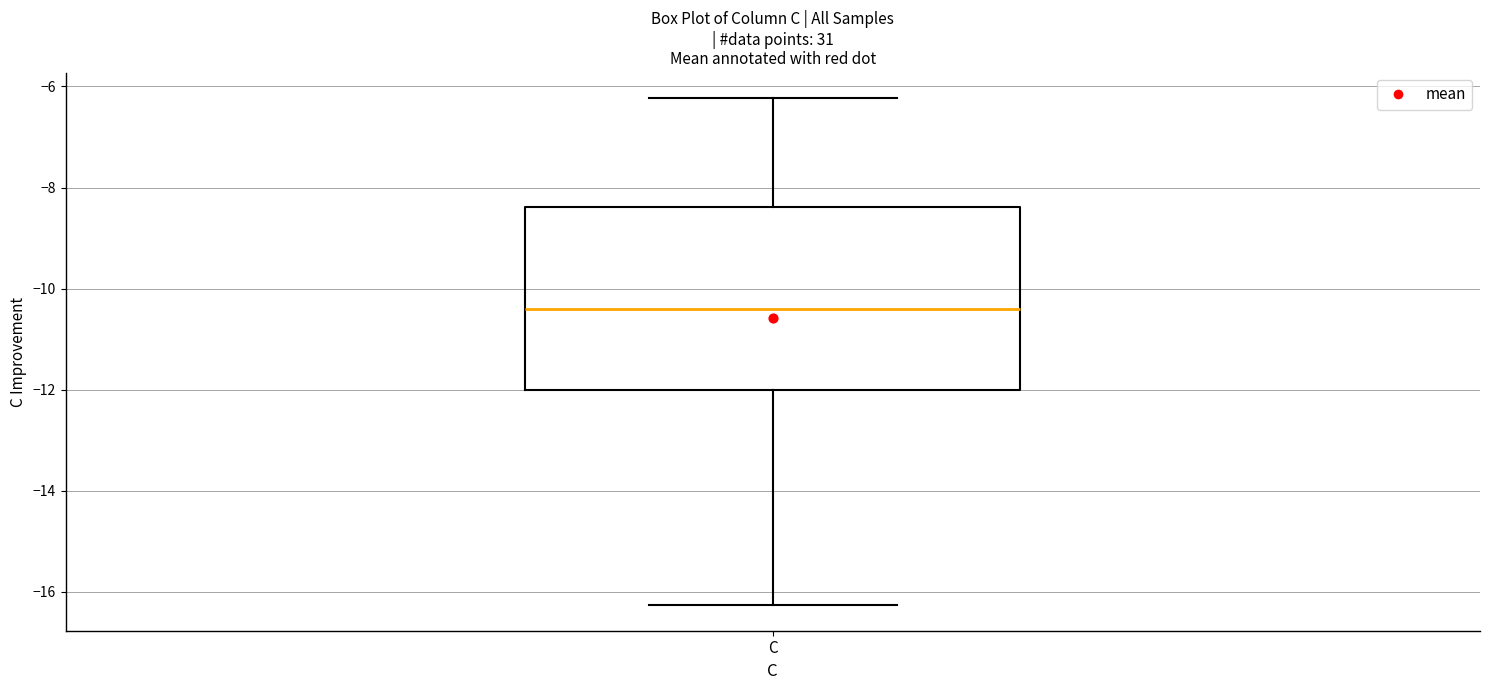

Where is the lower edge of the box for C on the y-axis? The values are not printed on the chart, so give them approximately, as read against the axis.

-12.0